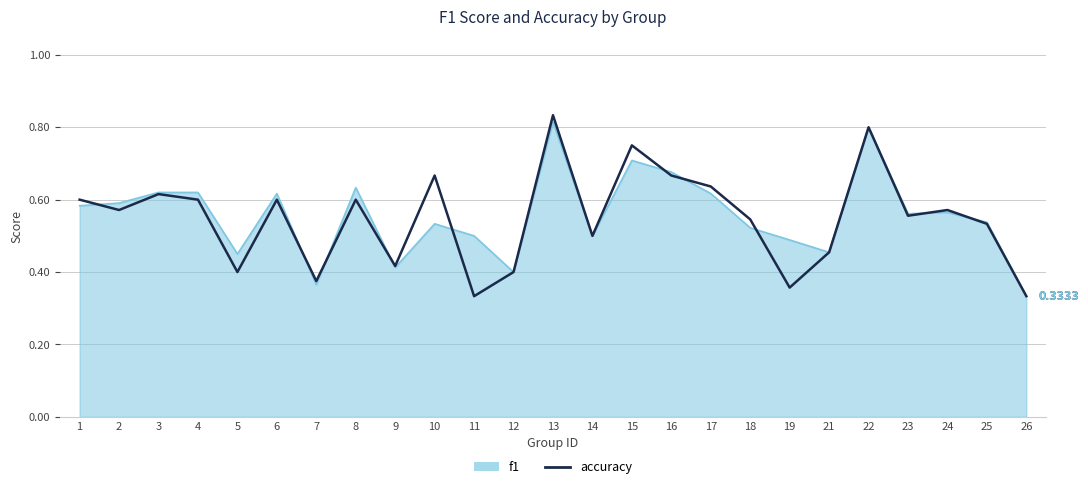

How many distinct data groups are displayed?

2